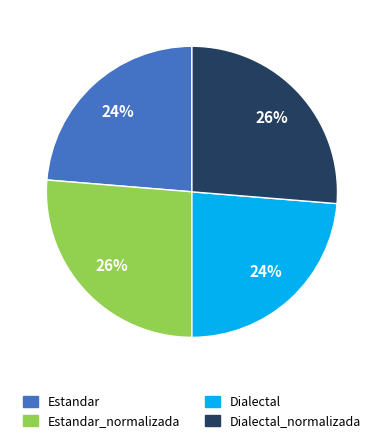

To the nearest percent, what is the average slice percentage?

25%